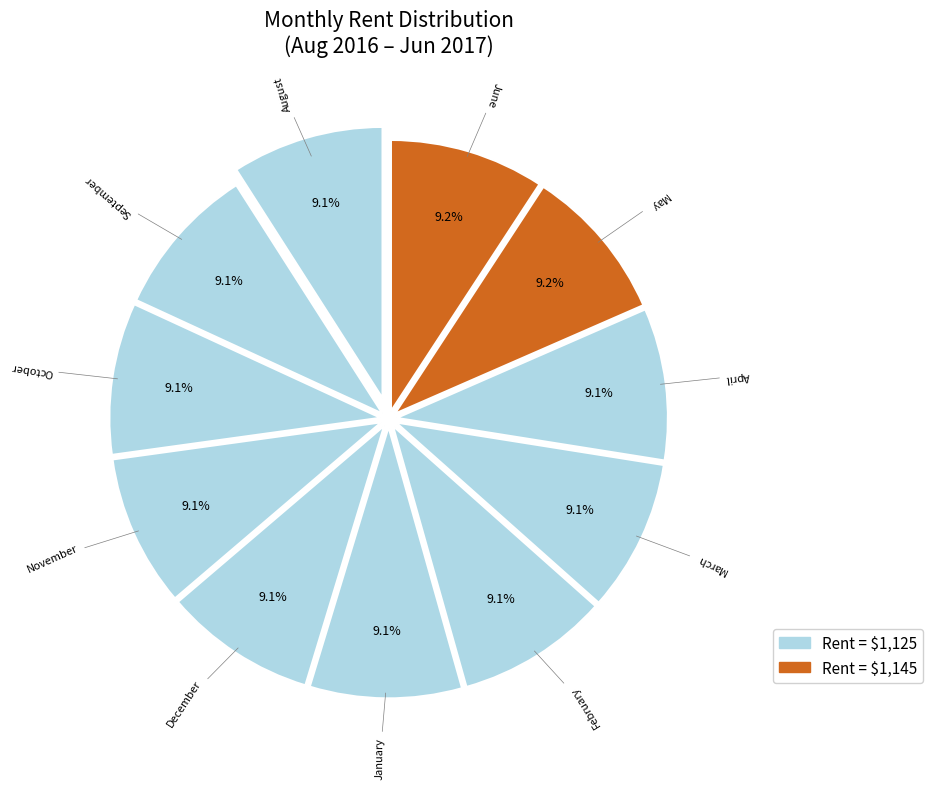

How many segments does this pie chart have?

11